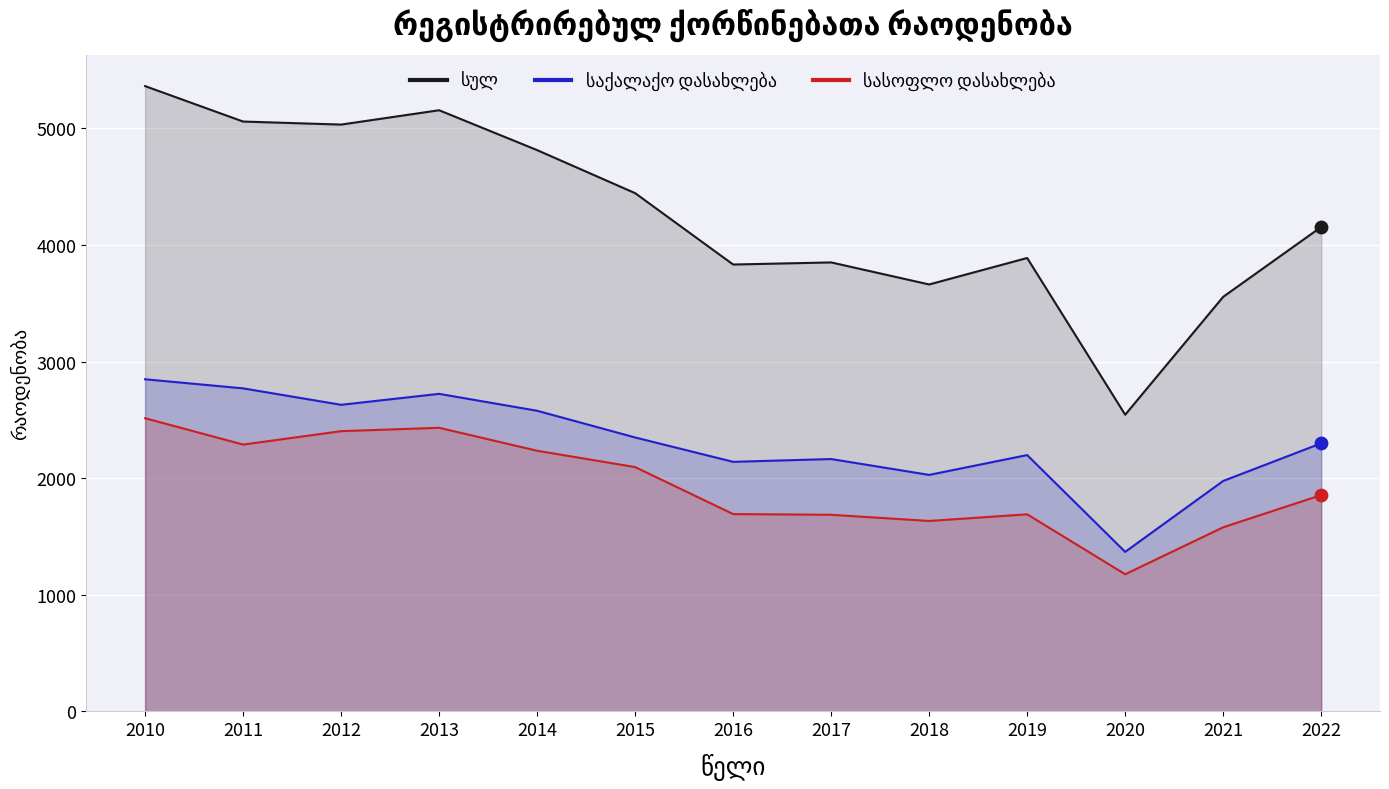

What are all the series names shown in the legend?

სულ, საქალაქო დასახლება, სასოფლო დასახლება